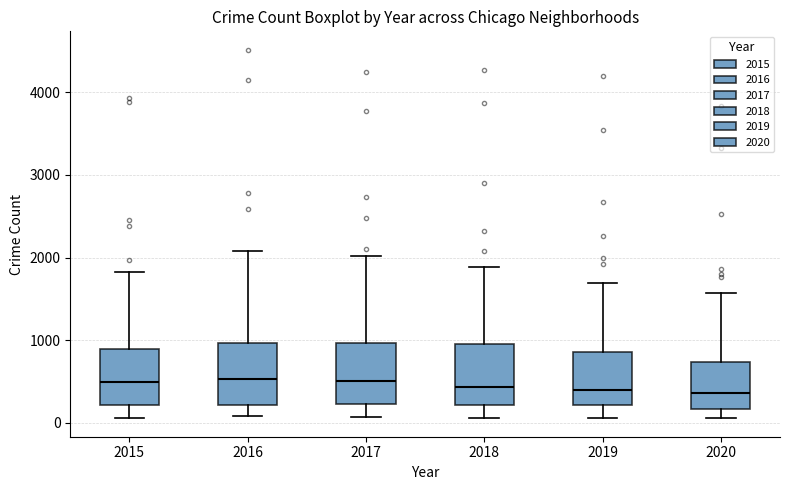

Where does the upper whisker of the box at x = 2016 end on the y-axis? The values are not printed on the chart, so give them approximately, as read against the axis.

2100